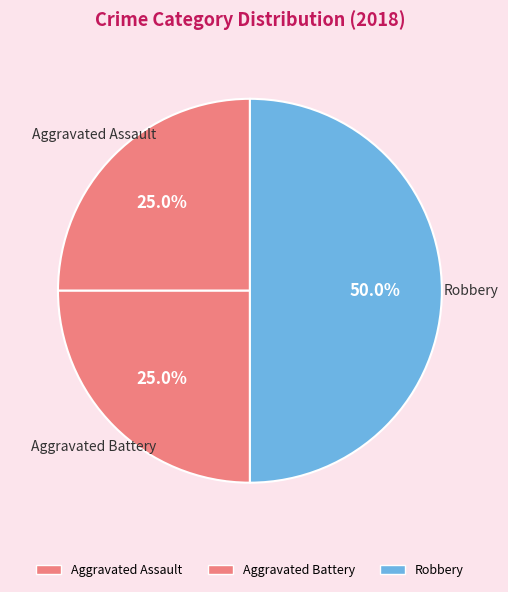

To the nearest percent, what is the difference between the largest and smallest slice percentages?

25%